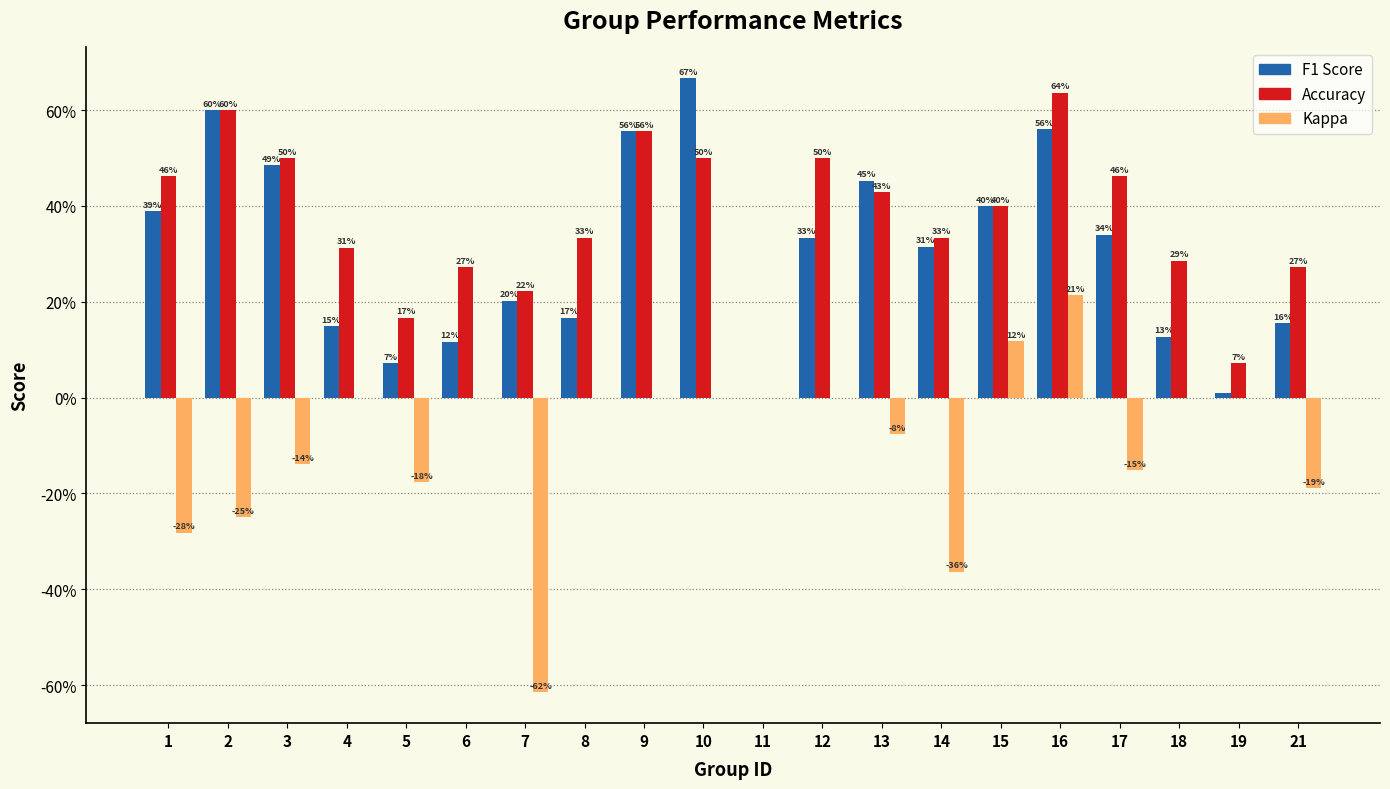

Does the chart contain stacked bars?

No